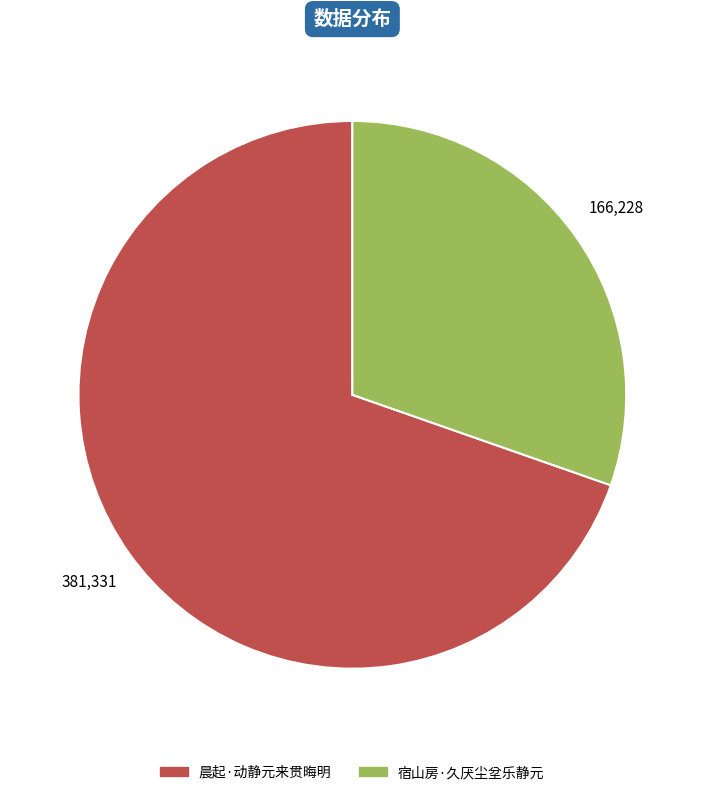

Which category has the biggest portion of the pie?

晨起·动静元来贯晦明